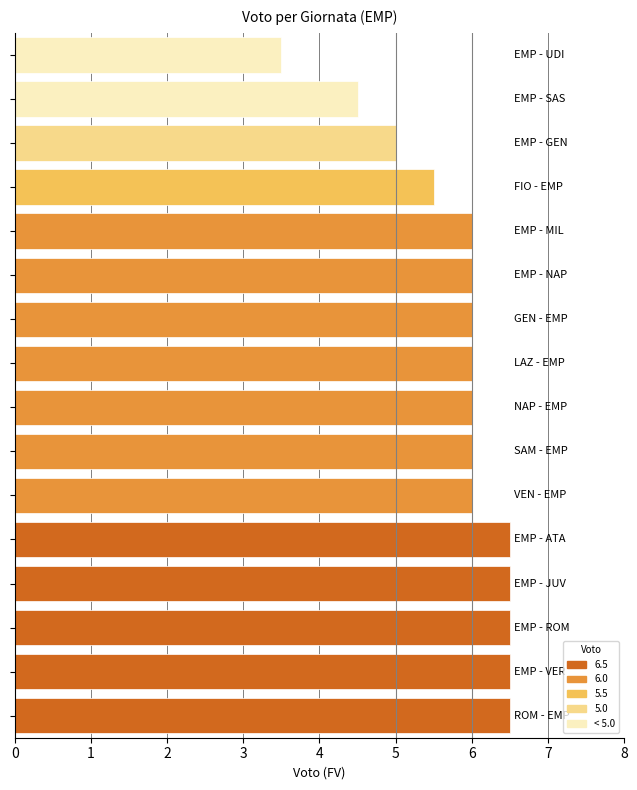

What is the difference between the second highest and second lowest values?

2.0